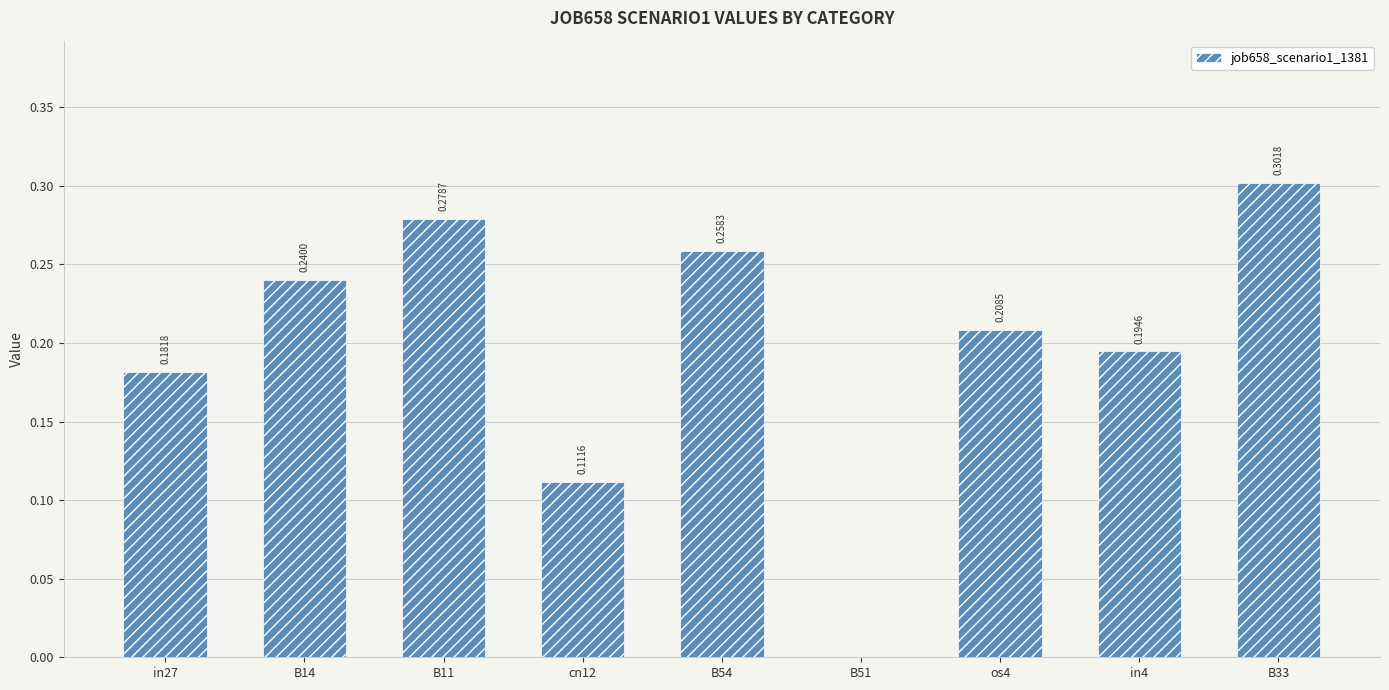

Between B33 and B51, which is larger?

B33